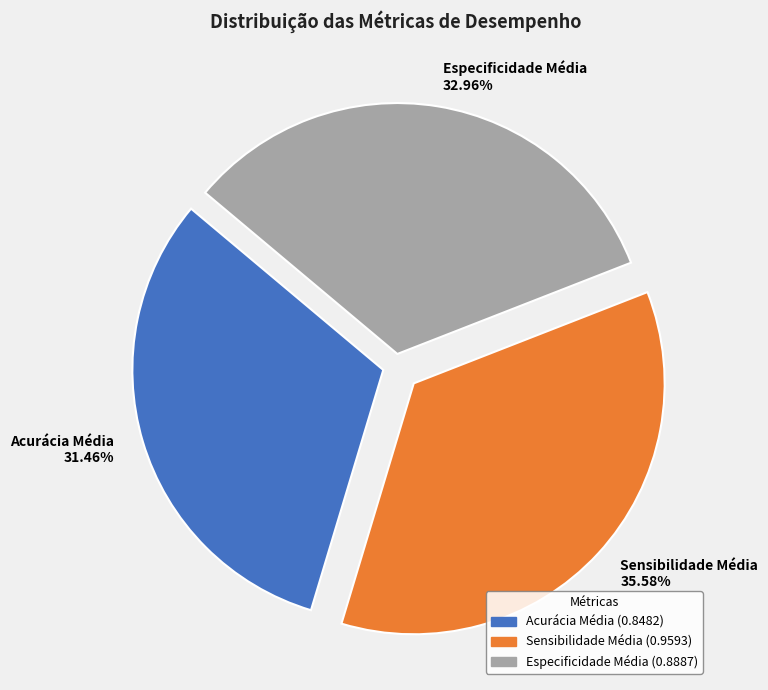

What percentage is the Especificidade Média slice, to the nearest percent?

33%